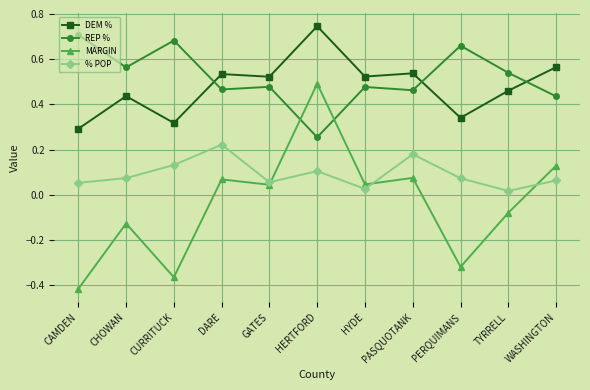

Rank the series at CHOWAN from lowest to highest value.

MARGIN, % POP, DEM %, REP %